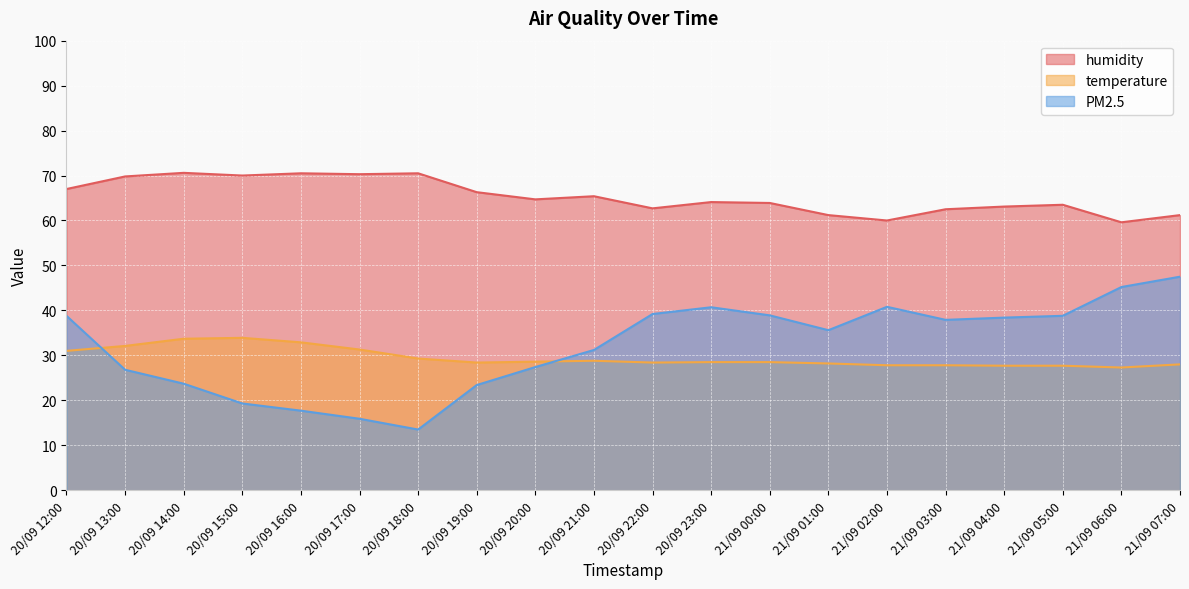

In PM2.5, how many points are lower than both neighbors (excluding endpoints)?

3